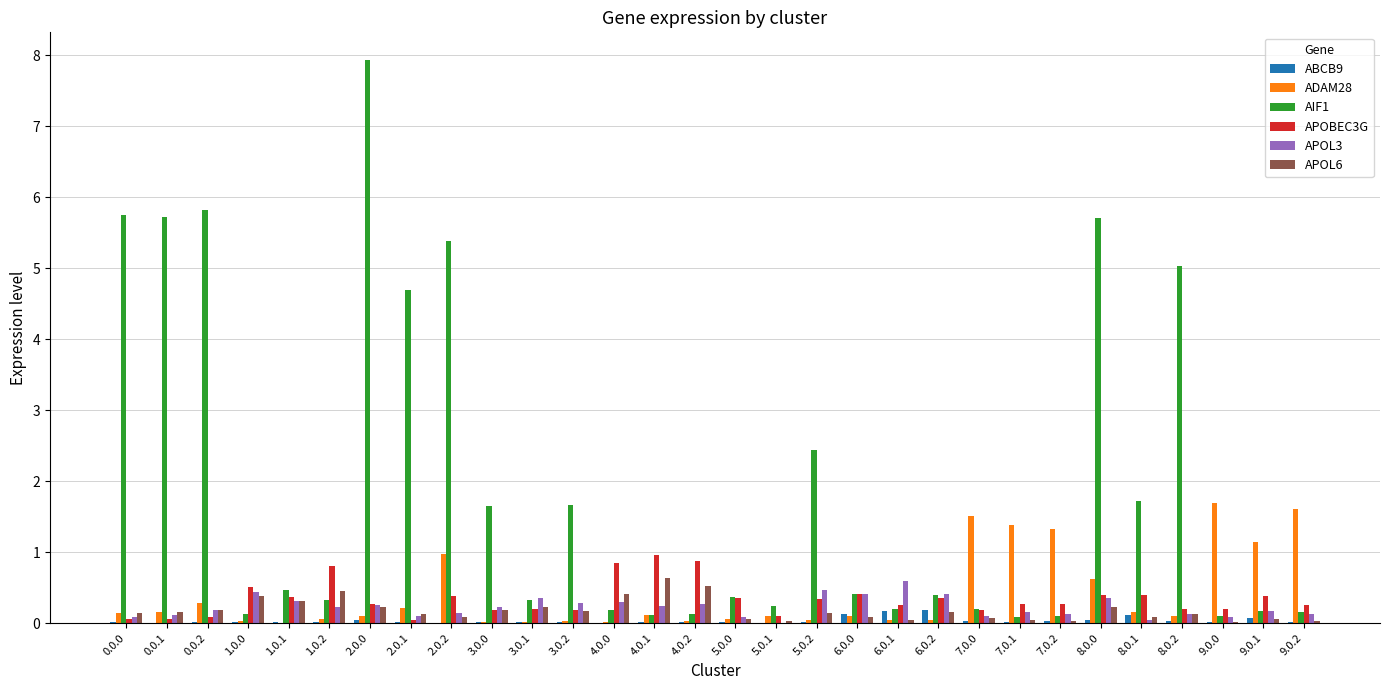

Are the bars horizontal?

No